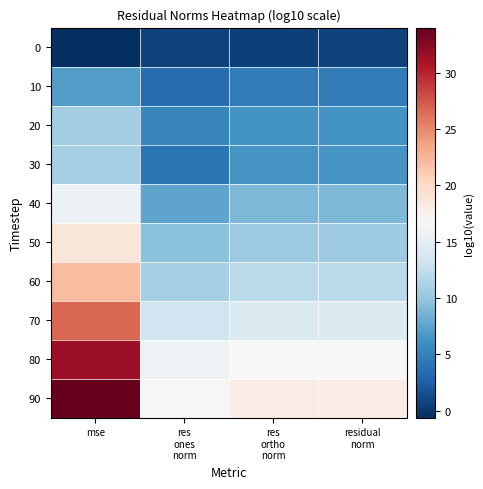

Reading left to right, list all the values displayed in this chart.

0: mse=-0.6	res
ones
norm=0.6	res
ortho
norm=0.5	residual
norm=0.7
10: mse=7.0	res
ones
norm=3.5	res
ortho
norm=4.6	residual
norm=4.6
20: mse=10.7	res
ones
norm=5.4	res
ortho
norm=6.4	residual
norm=6.4
30: mse=11.0	res
ones
norm=4.1	res
ortho
norm=6.5	residual
norm=6.5
40: mse=15.7	res
ones
norm=7.5	res
ortho
norm=8.9	residual
norm=8.9
50: mse=18.8	res
ones
norm=9.5	res
ortho
norm=10.4	residual
norm=10.4
60: mse=22.0	res
ones
norm=10.9	res
ortho
norm=12.0	residual
norm=12.0
70: mse=26.6	res
ones
norm=13.3	res
ortho
norm=14.3	residual
norm=14.3
80: mse=31.5	res
ones
norm=15.8	res
ortho
norm=16.8	residual
norm=16.8
90: mse=34.0	res
ones
norm=16.8	res
ortho
norm=18.0	residual
norm=18.0